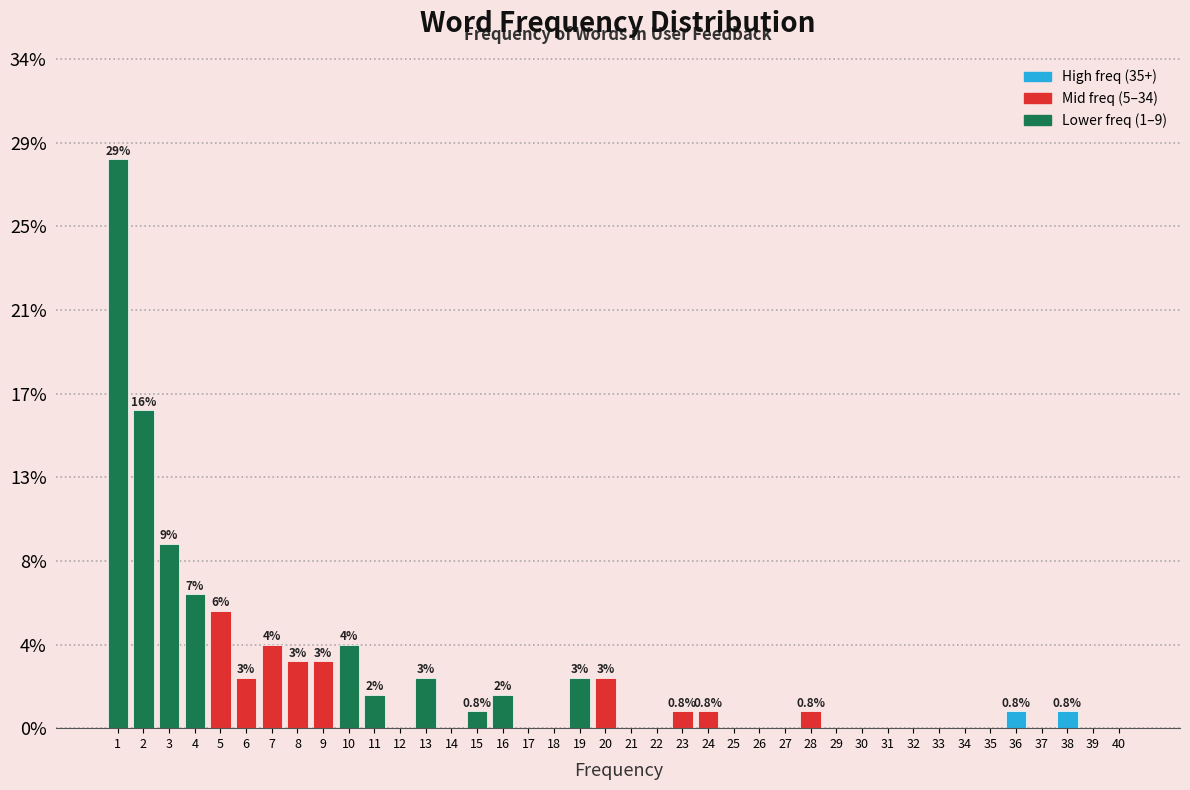

Are the bars horizontal?

No